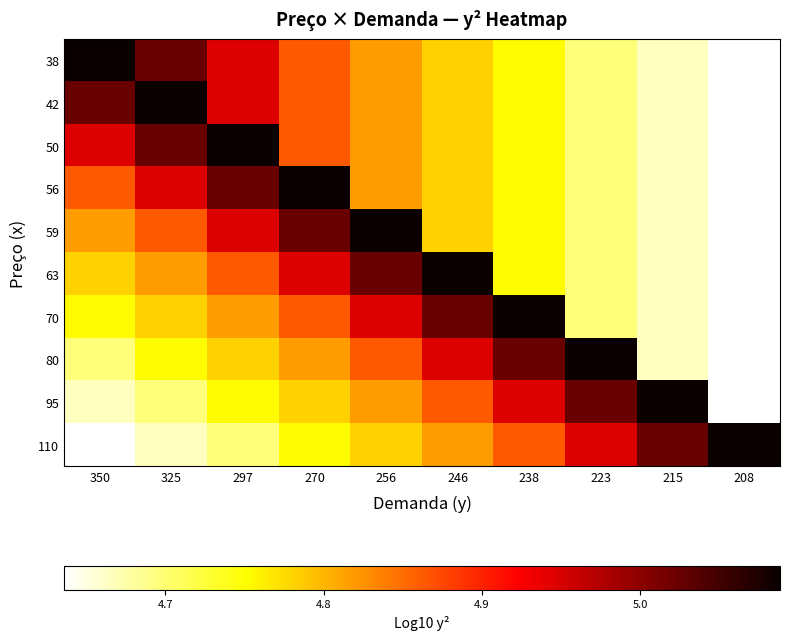

What is the difference between the highest and lowest values at 270?

0.3